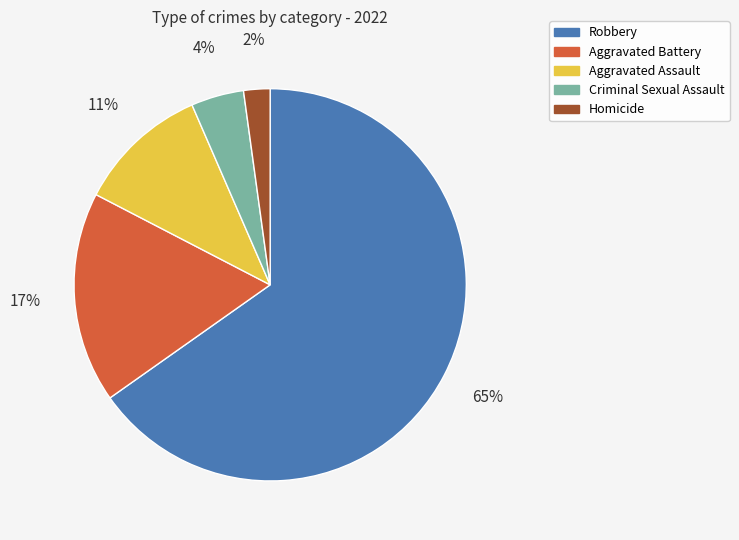

Which slice is the smallest?

Homicide